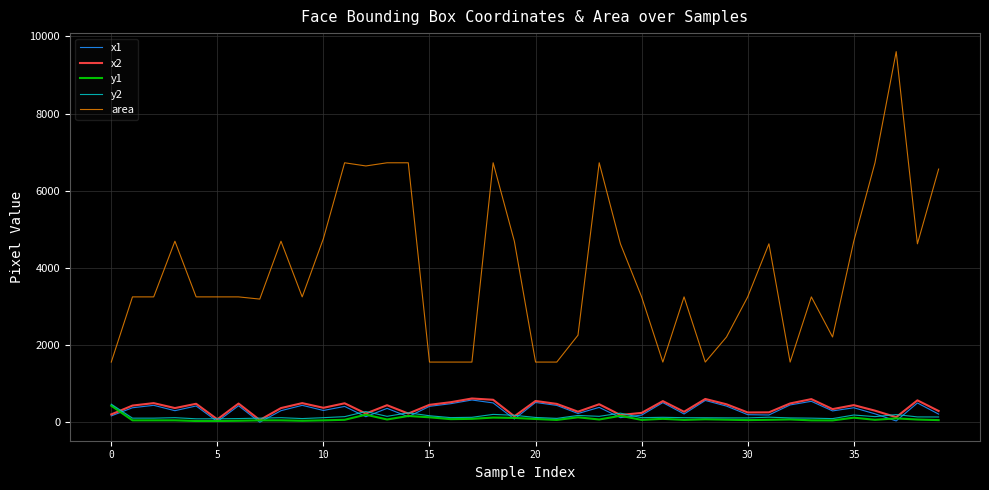

What is the greatest value displayed?

9604